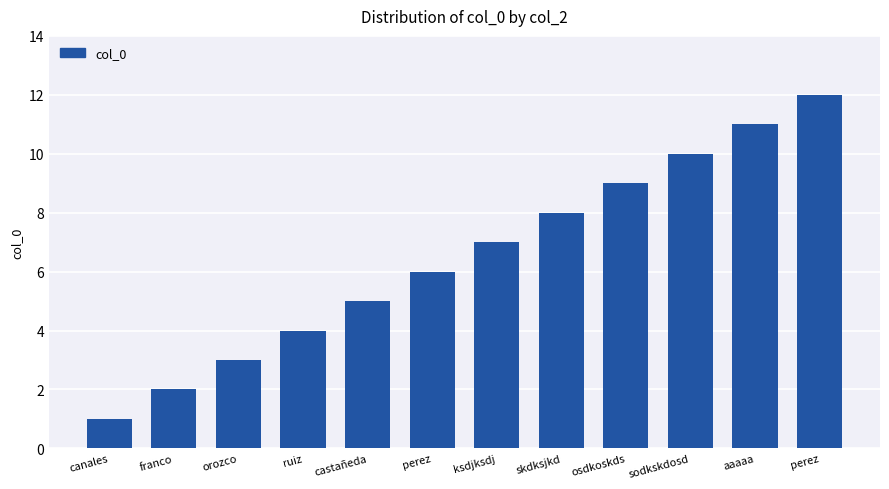

At which label is the value closest to 6?

perez